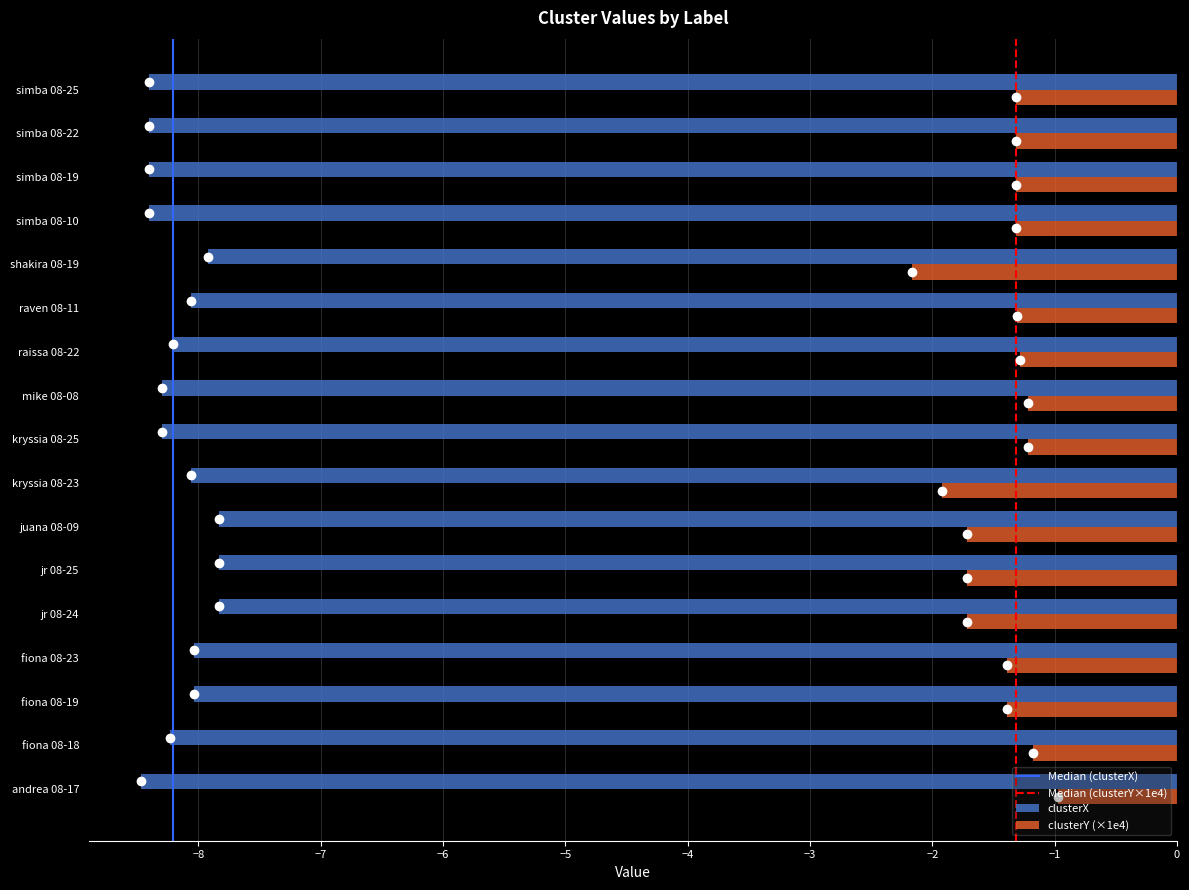

True or false: clusterX has a value of -8.1 at raven 08-11.

True